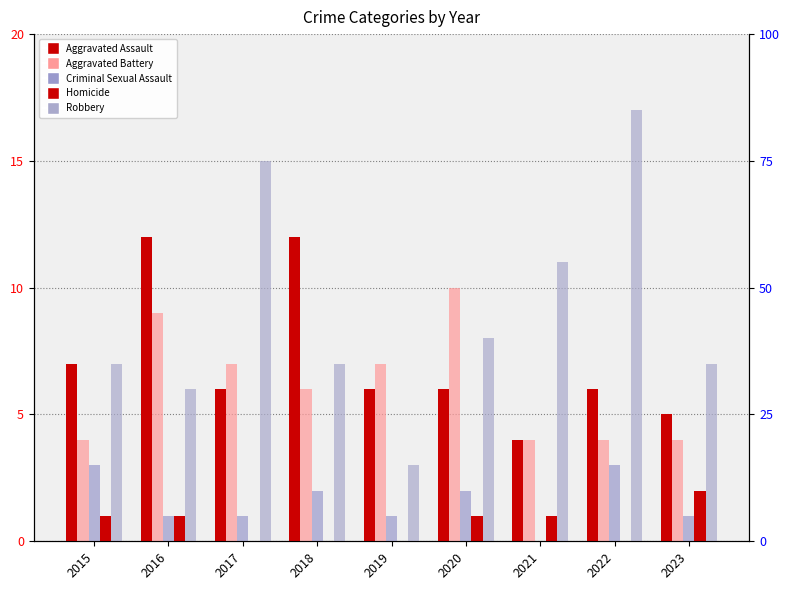

Count the number of data series in this chart.

5